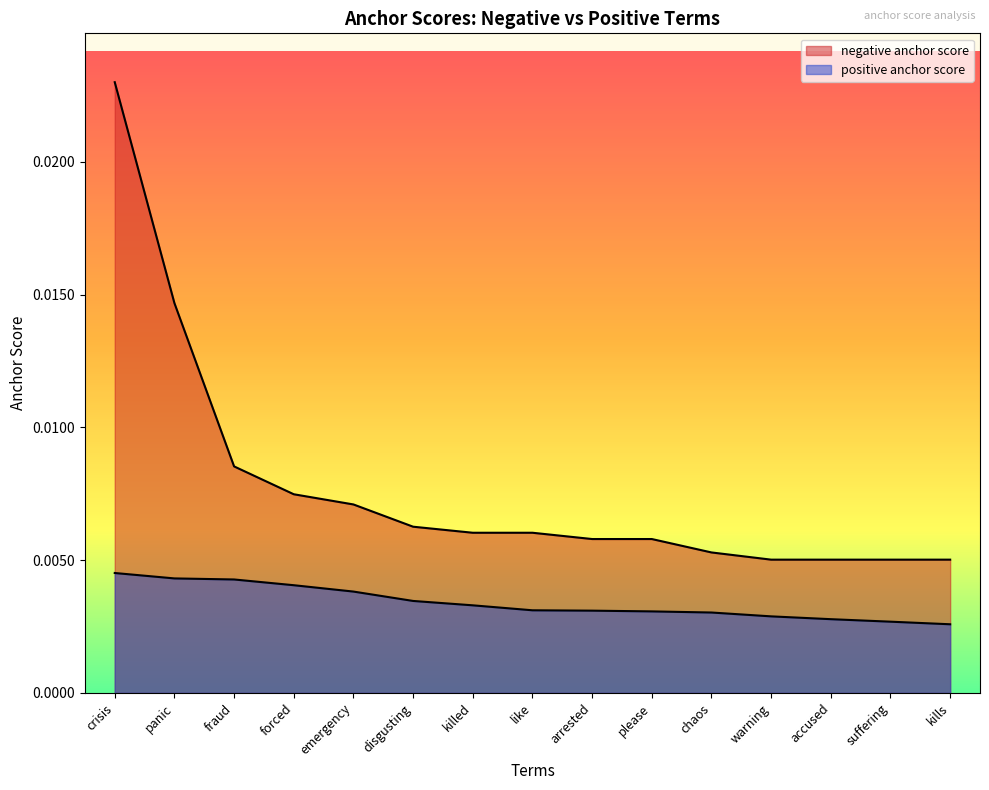

The value of positive anchor score at suffering is 0.0. True or false?

False